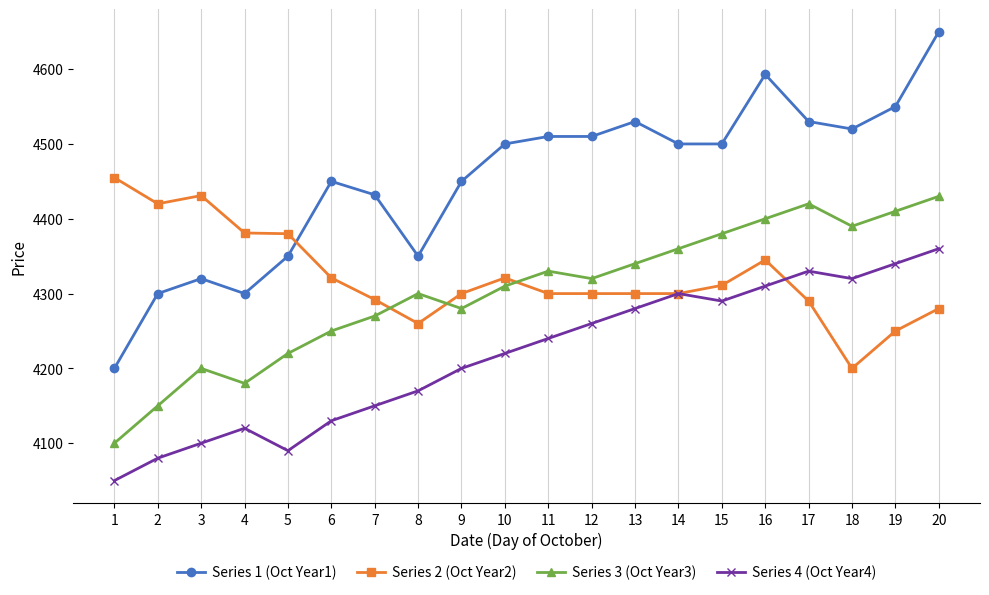

At which category is the sum across all series the highest?

20